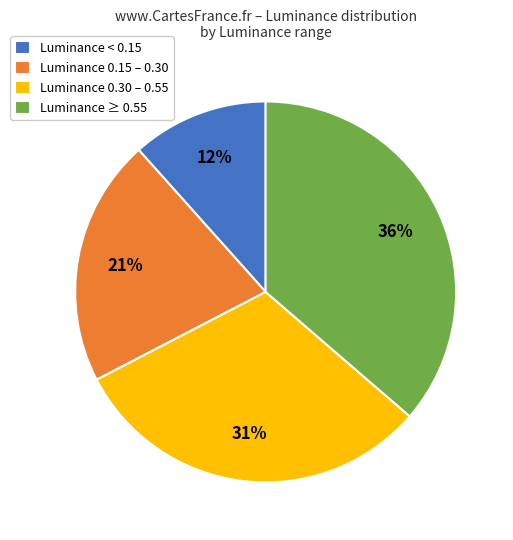

What is the smallest slice in the pie chart?

Luminance < 0.15